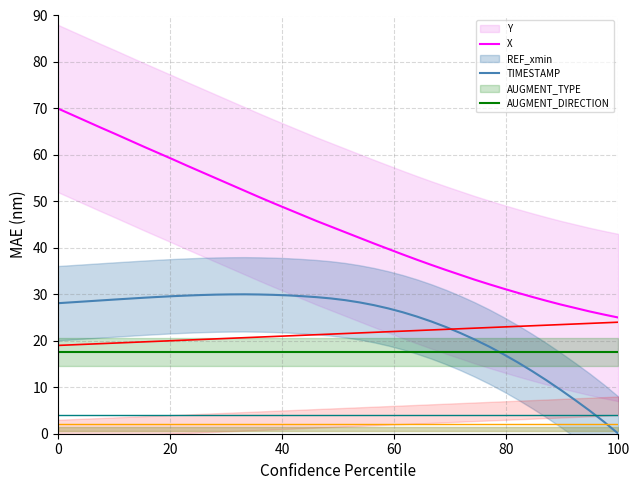

List the series in order of their peak value, lowest first.

AUGMENT_DIRECTION, AUGMENT_TYPE, REF_xmin, TIMESTAMP, X, Y